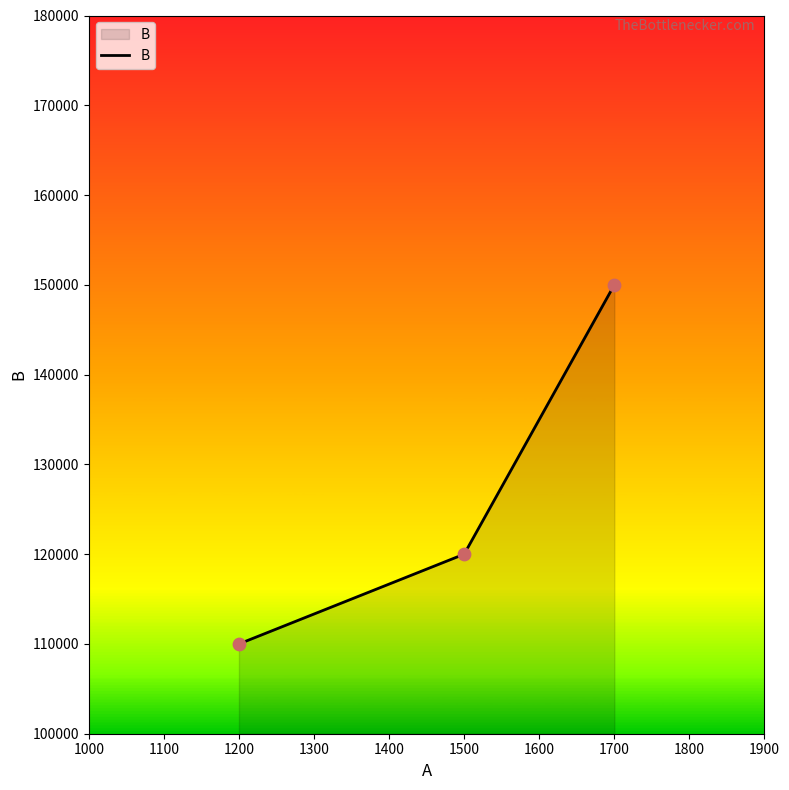

Approximately how many times larger is the value at 1500 compared to 1200?

1.1